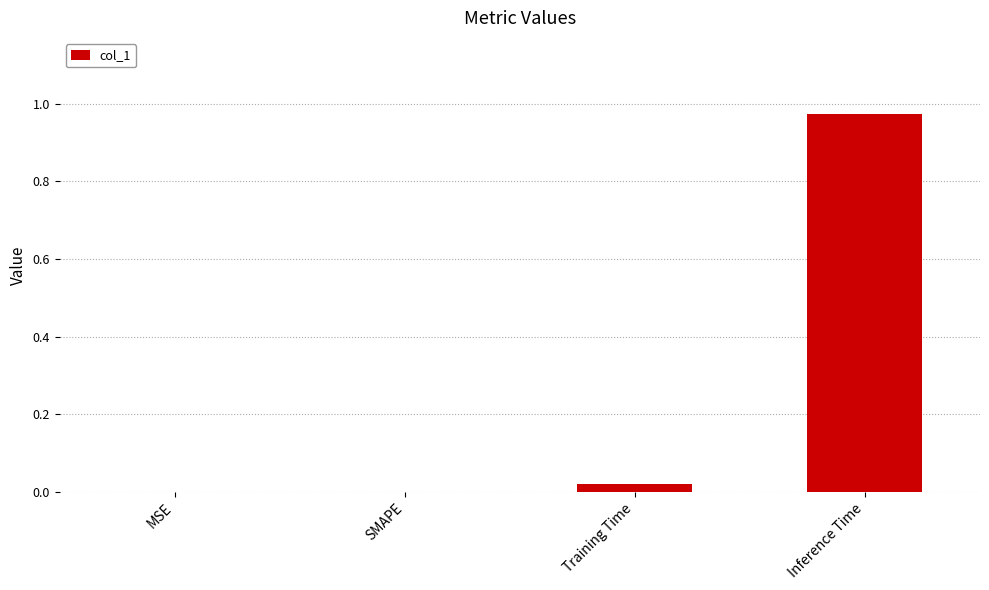

At which category does the chart reach its peak across all series?

Inference Time